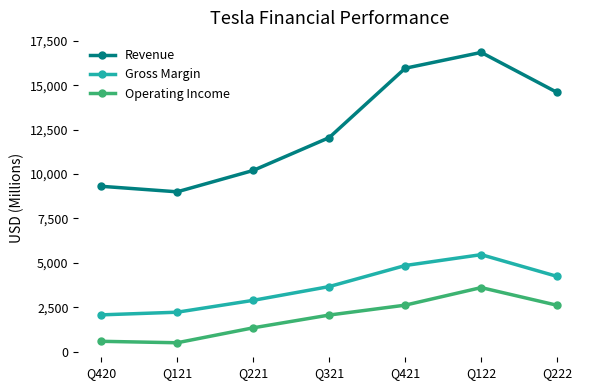

Where is Gross Margin nearest to the value 3763?

Q321